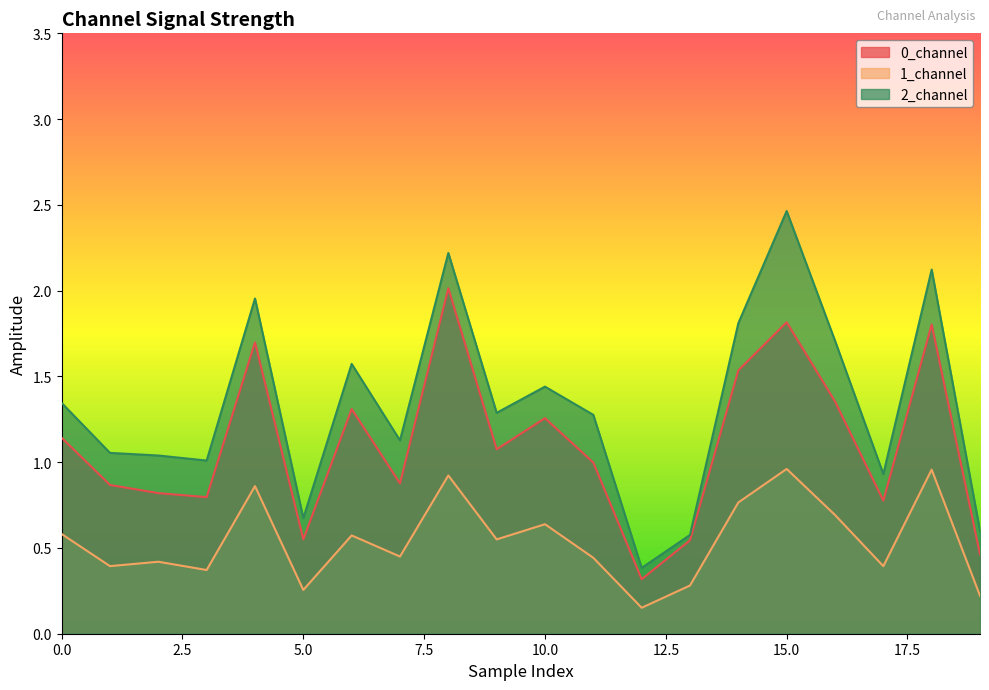

What is the value of the 1_channel point at the 2nd from the left?

0.4